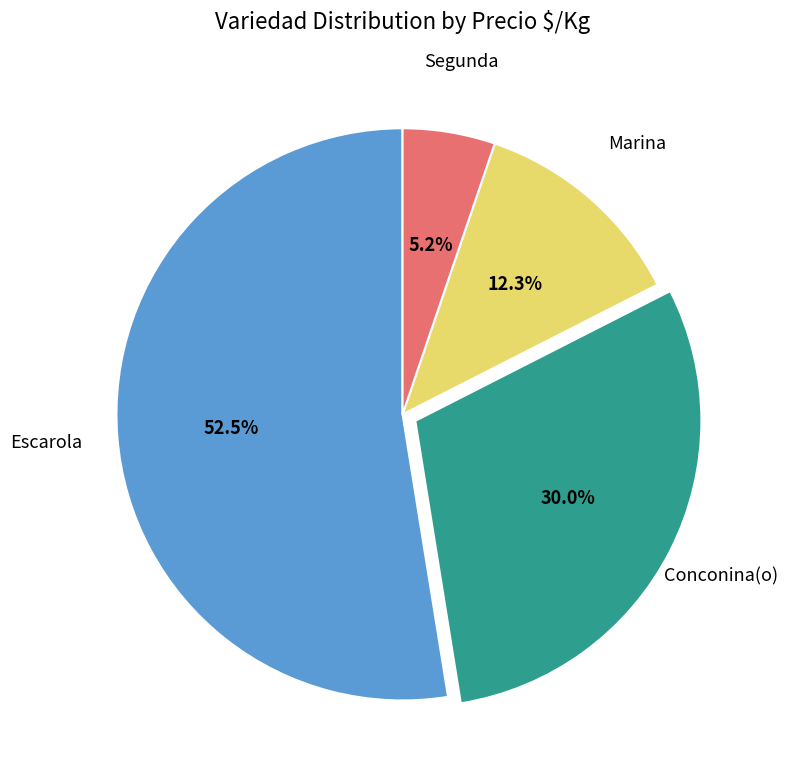

Which slice represents more than half of the pie?

Escarola